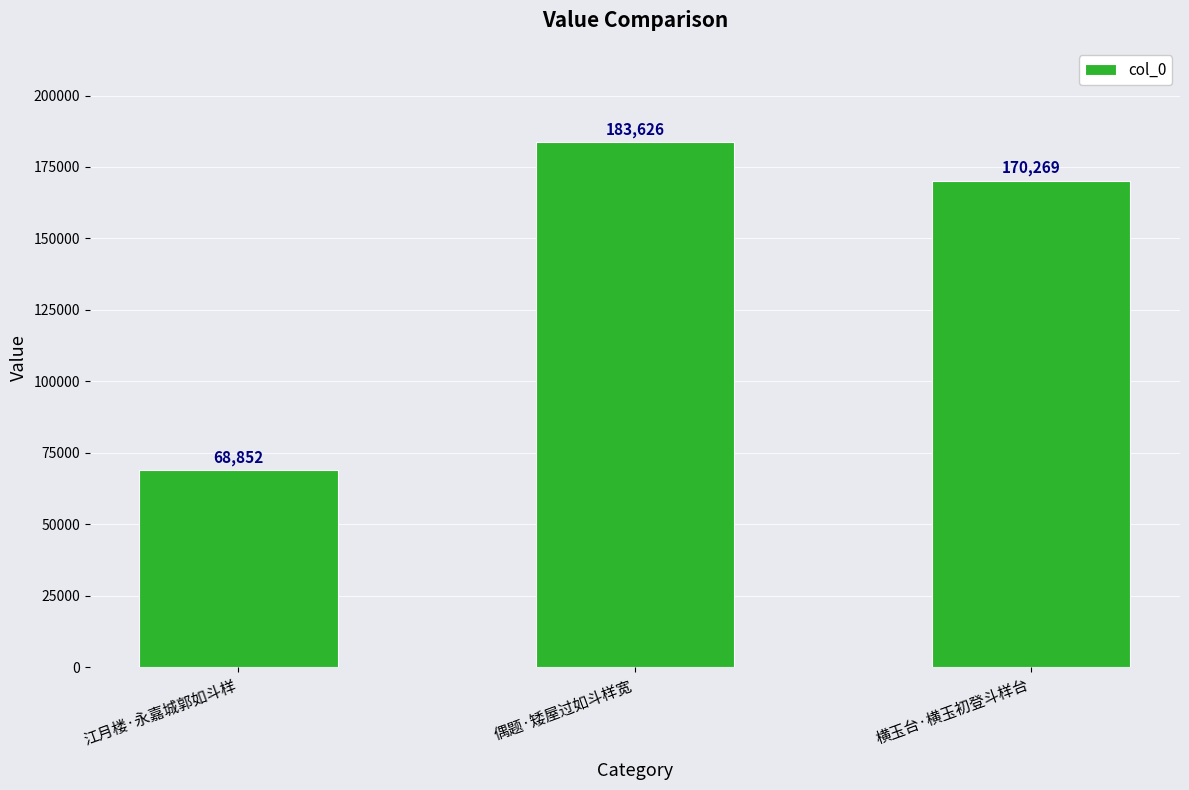

What is the smallest value displayed?

68852